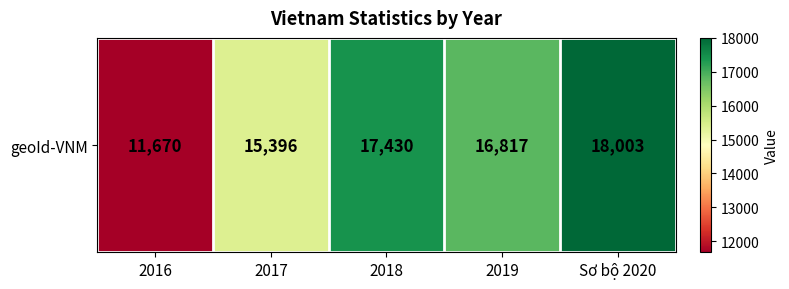

At which label does the data first exceed 16817?

2018